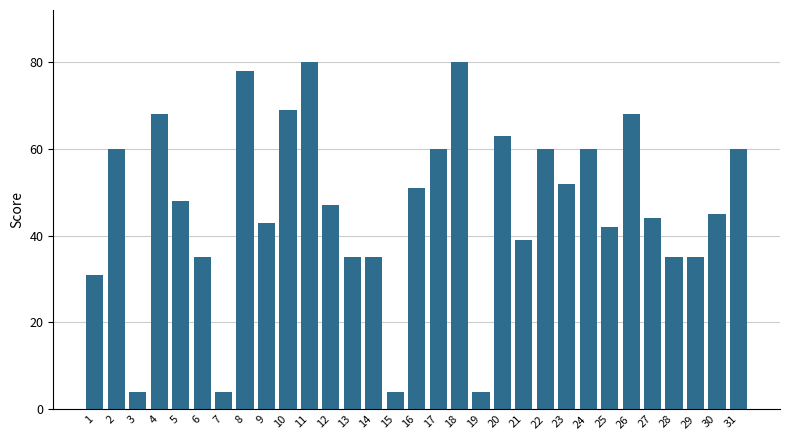

What is the value of the 26th bar from the left?

68